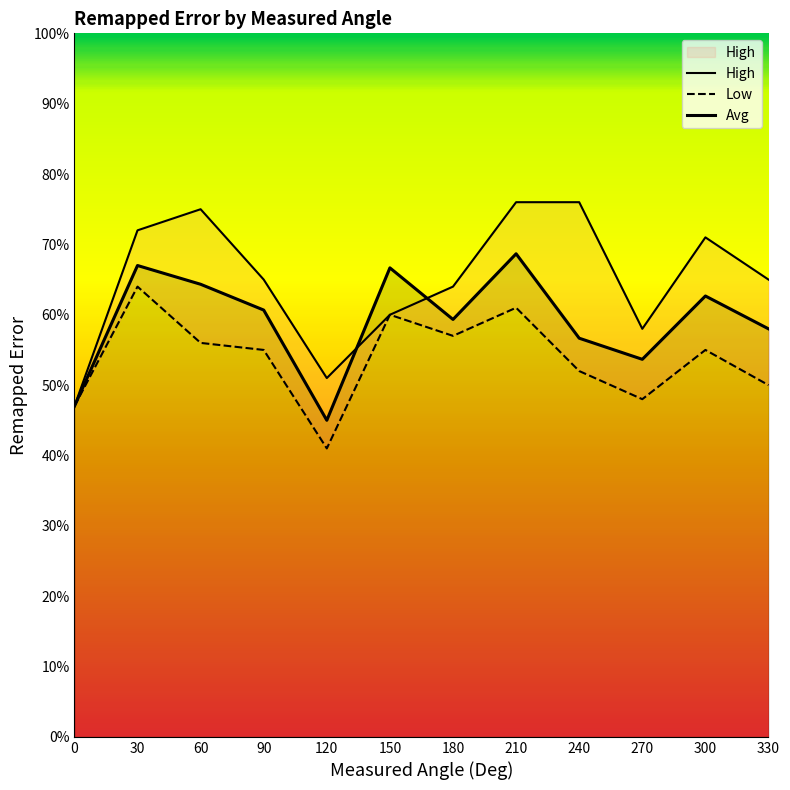

Reading left to right, transcribe all the data shown in this chart.

High: 47.0	72.0	75.0	65.0	51.0	60.0	64.0	76.0	76.0	58.0	71.0	65.0
Low: 47.0	64.0	56.0	55.0	41.0	60.0	57.0	61.0	52.0	48.0	55.0	50.0
Avg: 47.0	67.0	64.3	60.7	45.0	66.7	59.3	68.7	56.7	53.7	62.7	58.0